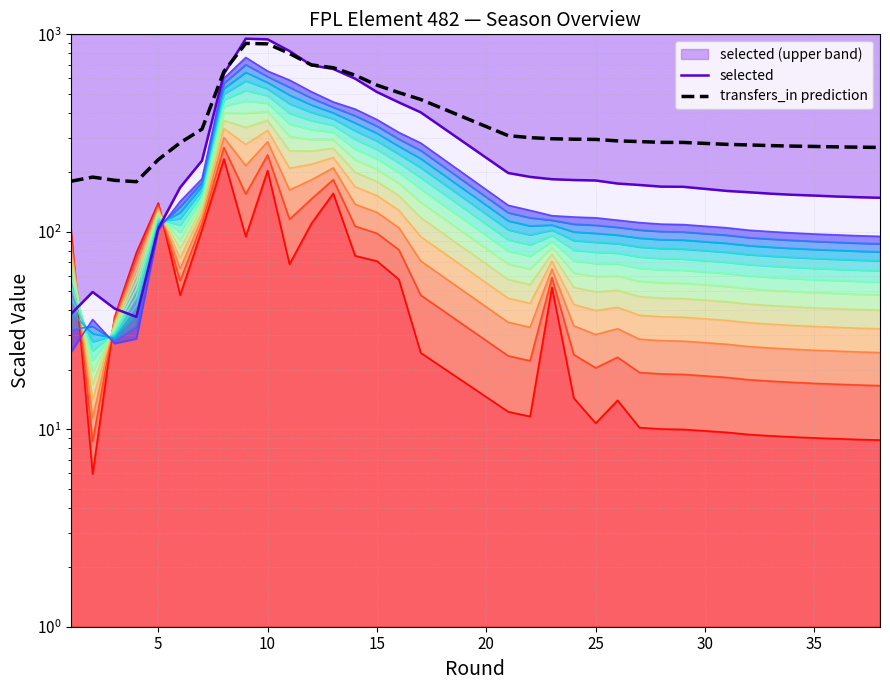

In transfers_in prediction, how many points are lower than both neighbors (excluding endpoints)?

1